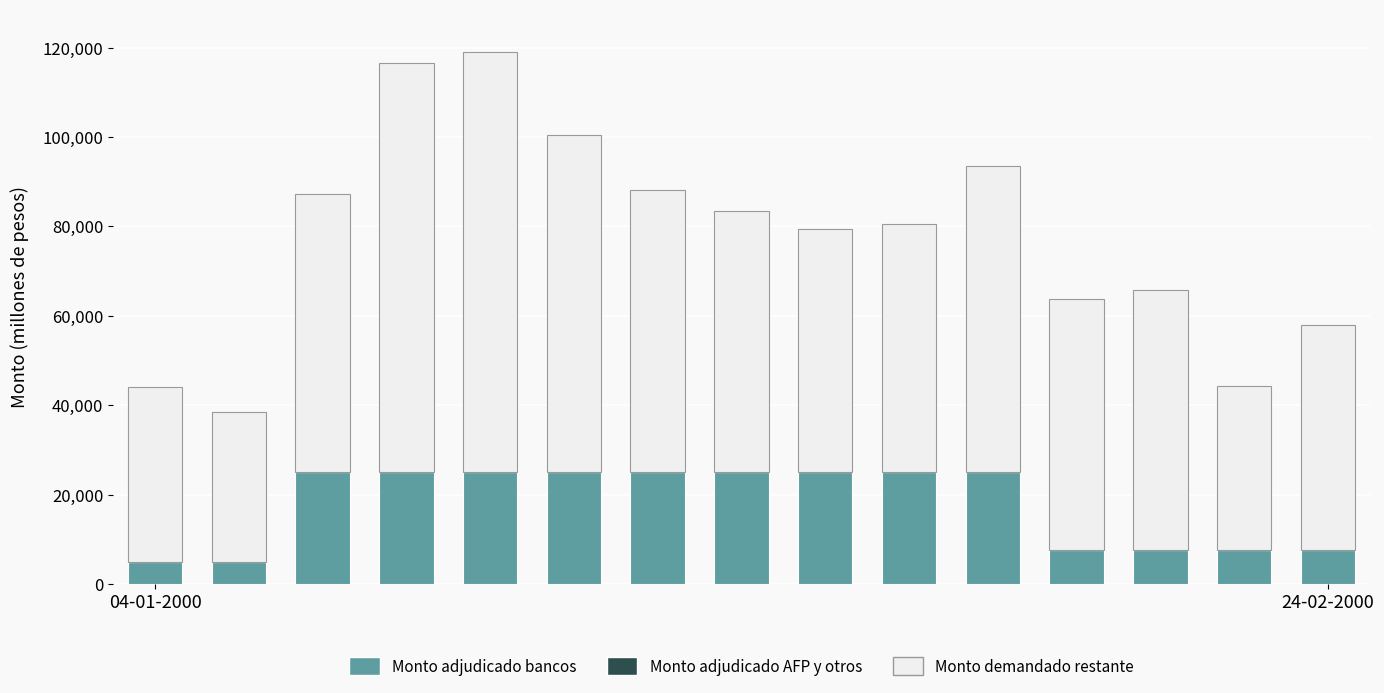

How many values in the Monto adjudicado bancos series are below 25000?

6